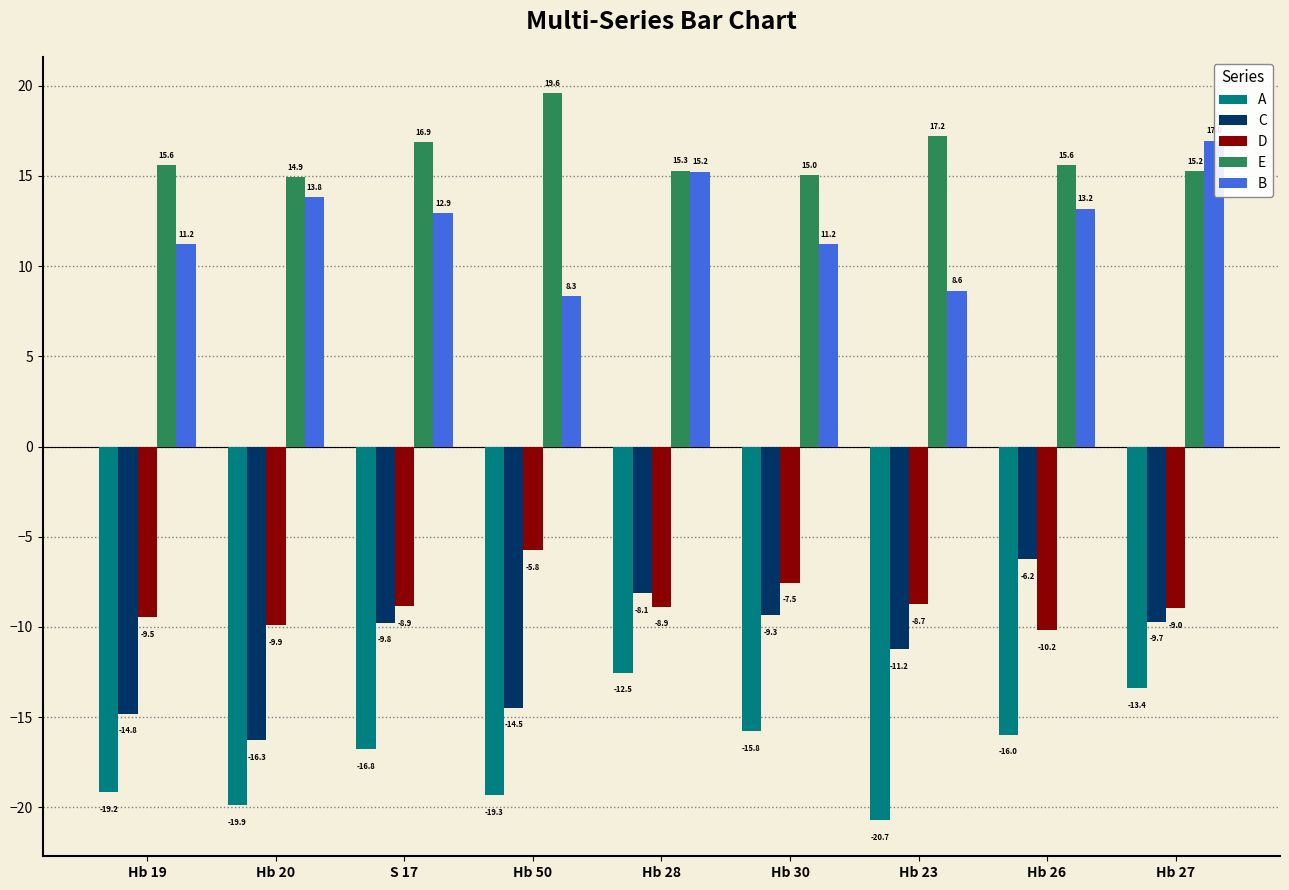

What is the difference between the maximum and minimum values in the A series?

8.2